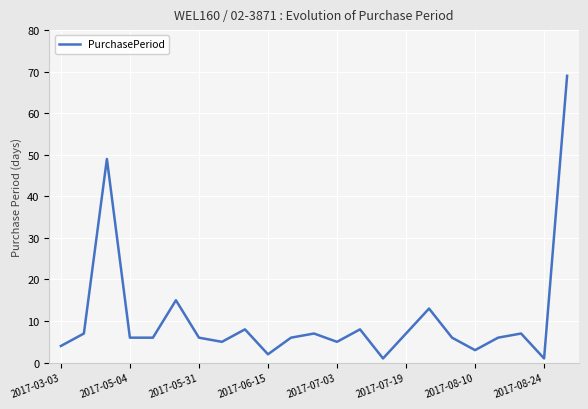

What is the difference between the maximum and minimum values?

68